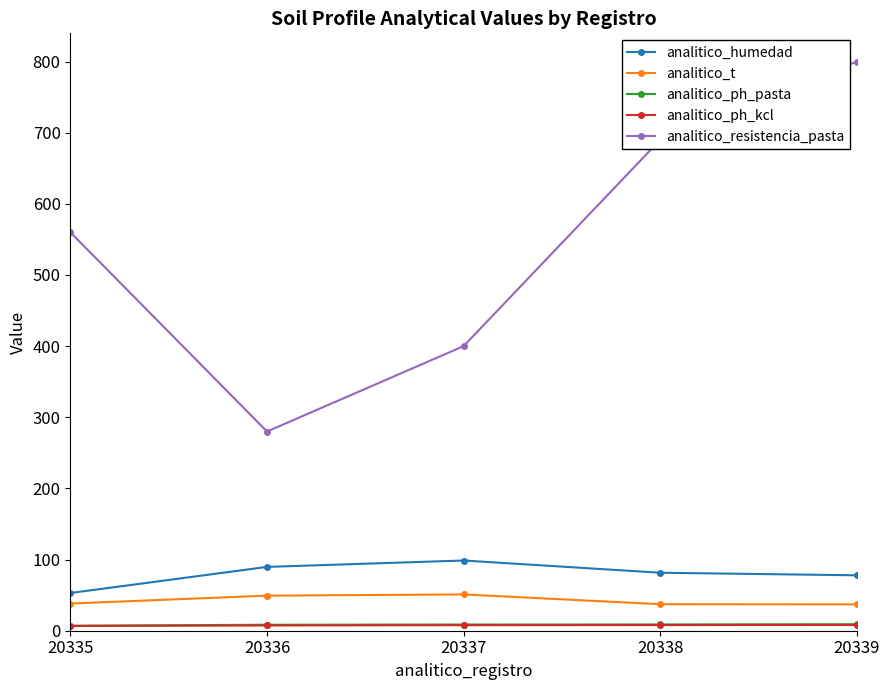

True or false: analitico_ph_pasta and analitico_t cross at least once.

False